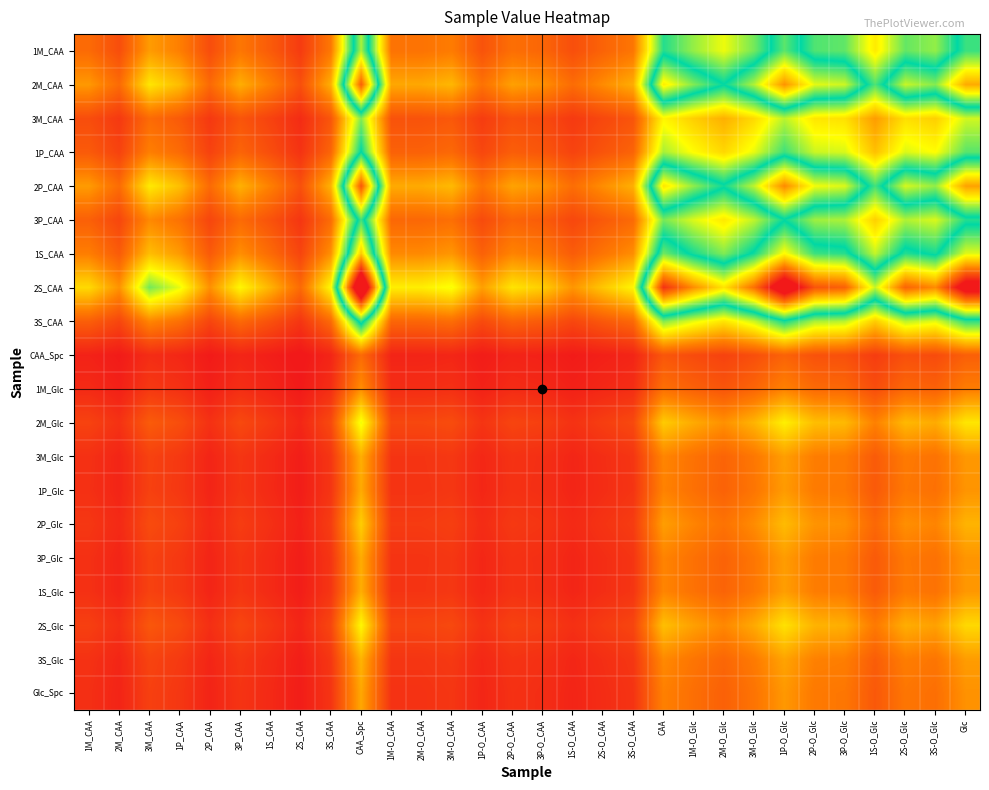

Reading left to right, extract all data points from this chart.

1M_CAA: 1M_CAA=1.0	2M_CAA=0.7	3M_CAA=1.4	1P_CAA=1.2	2P_CAA=0.7	3P_CAA=1.1	1S_CAA=0.8	2S_CAA=0.5	3S_CAA=1.1	CAA_Spc=4.0	1M-O_CAA=1.1	2M-O_CAA=1.1	3M-O_CAA=1.2	1P-O_CAA=0.8	2P-O_CAA=1.0	3P-O_CAA=1.0	1S-O_CAA=0.7	2S-O_CAA=0.9	3S-O_CAA=1.1	CAA=3.2	1M-O_Glc=2.7	2M-O_Glc=2.3	3M-O_Glc=2.8	1P-O_Glc=3.7	2P-O_Glc=3.0	3P-O_Glc=2.9	1S-O_Glc=2.1	2S-O_Glc=2.9	3S-O_Glc=2.7	Glc=3.6
2M_CAA: 1M_CAA=1.4	2M_CAA=1.0	3M_CAA=2.1	1P_CAA=1.7	2P_CAA=1.0	3P_CAA=1.6	1S_CAA=1.2	2S_CAA=0.7	3S_CAA=1.6	CAA_Spc=5.8	1M-O_CAA=1.5	2M-O_CAA=1.5	3M-O_CAA=1.7	1P-O_CAA=1.1	2P-O_CAA=1.5	3P-O_CAA=1.4	1S-O_CAA=1.0	2S-O_CAA=1.3	3S-O_CAA=1.6	CAA=4.5	1M-O_Glc=3.9	2M-O_Glc=3.3	3M-O_Glc=4.1	1P-O_Glc=5.3	2P-O_Glc=4.3	3P-O_Glc=4.2	1S-O_Glc=3.0	2S-O_Glc=4.1	3S-O_Glc=3.9	Glc=5.1
3M_CAA: 1M_CAA=0.7	2M_CAA=0.5	3M_CAA=1.0	1P_CAA=0.8	2P_CAA=0.5	3P_CAA=0.8	1S_CAA=0.6	2S_CAA=0.4	3S_CAA=0.8	CAA_Spc=2.8	1M-O_CAA=0.7	2M-O_CAA=0.7	3M-O_CAA=0.8	1P-O_CAA=0.5	2P-O_CAA=0.7	3P-O_CAA=0.7	1S-O_CAA=0.5	2S-O_CAA=0.6	3S-O_CAA=0.8	CAA=2.2	1M-O_Glc=1.9	2M-O_Glc=1.6	3M-O_Glc=2.0	1P-O_Glc=2.6	2P-O_Glc=2.1	3P-O_Glc=2.0	1S-O_Glc=1.5	2S-O_Glc=2.0	3S-O_Glc=1.9	Glc=2.5
1P_CAA: 1M_CAA=0.8	2M_CAA=0.6	3M_CAA=1.2	1P_CAA=1.0	2P_CAA=0.6	3P_CAA=0.9	1S_CAA=0.7	2S_CAA=0.4	3S_CAA=0.9	CAA_Spc=3.4	1M-O_CAA=0.9	2M-O_CAA=0.9	3M-O_CAA=1.0	1P-O_CAA=0.6	2P-O_CAA=0.9	3P-O_CAA=0.8	1S-O_CAA=0.6	2S-O_CAA=0.8	3S-O_CAA=0.9	CAA=2.6	1M-O_Glc=2.2	2M-O_Glc=1.9	3M-O_Glc=2.4	1P-O_Glc=3.1	2P-O_Glc=2.5	3P-O_Glc=2.4	1S-O_Glc=1.8	2S-O_Glc=2.4	3S-O_Glc=2.3	Glc=3.0
2P_CAA: 1M_CAA=1.4	2M_CAA=1.0	3M_CAA=2.1	1P_CAA=1.7	2P_CAA=1.0	3P_CAA=1.6	1S_CAA=1.2	2S_CAA=0.7	3S_CAA=1.6	CAA_Spc=5.8	1M-O_CAA=1.6	2M-O_CAA=1.6	3M-O_CAA=1.7	1P-O_CAA=1.1	2P-O_CAA=1.5	3P-O_CAA=1.4	1S-O_CAA=1.0	2S-O_CAA=1.3	3S-O_CAA=1.6	CAA=4.6	1M-O_Glc=3.9	2M-O_Glc=3.4	3M-O_Glc=4.1	1P-O_Glc=5.4	2P-O_Glc=4.3	3P-O_Glc=4.2	1S-O_Glc=3.1	2S-O_Glc=4.2	3S-O_Glc=3.9	Glc=5.2
3P_CAA: 1M_CAA=0.9	2M_CAA=0.6	3M_CAA=1.3	1P_CAA=1.1	2P_CAA=0.6	3P_CAA=1.0	1S_CAA=0.7	2S_CAA=0.5	3S_CAA=1.0	CAA_Spc=3.6	1M-O_CAA=1.0	2M-O_CAA=1.0	3M-O_CAA=1.0	1P-O_CAA=0.7	2P-O_CAA=0.9	3P-O_CAA=0.8	1S-O_CAA=0.6	2S-O_CAA=0.8	3S-O_CAA=1.0	CAA=2.8	1M-O_Glc=2.4	2M-O_Glc=2.1	3M-O_Glc=2.5	1P-O_Glc=3.3	2P-O_Glc=2.7	3P-O_Glc=2.6	1S-O_Glc=1.9	2S-O_Glc=2.6	3S-O_Glc=2.4	Glc=3.2
1S_CAA: 1M_CAA=1.2	2M_CAA=0.8	3M_CAA=1.7	1P_CAA=1.4	2P_CAA=0.8	3P_CAA=1.3	1S_CAA=1.0	2S_CAA=0.6	3S_CAA=1.4	CAA_Spc=4.8	1M-O_CAA=1.3	2M-O_CAA=1.3	3M-O_CAA=1.4	1P-O_CAA=0.9	2P-O_CAA=1.2	3P-O_CAA=1.1	1S-O_CAA=0.9	2S-O_CAA=1.1	3S-O_CAA=1.3	CAA=3.8	1M-O_Glc=3.2	2M-O_Glc=2.8	3M-O_Glc=3.4	1P-O_Glc=4.4	2P-O_Glc=3.6	3P-O_Glc=3.5	1S-O_Glc=2.5	2S-O_Glc=3.5	3S-O_Glc=3.2	Glc=4.3
2S_CAA: 1M_CAA=2.0	2M_CAA=1.4	3M_CAA=2.8	1P_CAA=2.4	2P_CAA=1.4	3P_CAA=2.2	1S_CAA=1.6	2S_CAA=1.0	3S_CAA=2.2	CAA_Spc=7.9	1M-O_CAA=2.1	2M-O_CAA=2.1	3M-O_CAA=2.3	1P-O_CAA=1.5	2P-O_CAA=2.0	3P-O_CAA=1.9	1S-O_CAA=1.4	2S-O_CAA=1.8	3S-O_CAA=2.2	CAA=6.2	1M-O_Glc=5.3	2M-O_Glc=4.6	3M-O_Glc=5.6	1P-O_Glc=7.3	2P-O_Glc=5.9	3P-O_Glc=5.7	1S-O_Glc=4.1	2S-O_Glc=5.7	3S-O_Glc=5.3	Glc=7.0
3S_CAA: 1M_CAA=0.9	2M_CAA=0.6	3M_CAA=1.3	1P_CAA=1.1	2P_CAA=0.6	3P_CAA=1.0	1S_CAA=0.7	2S_CAA=0.4	3S_CAA=1.0	CAA_Spc=3.6	1M-O_CAA=1.0	2M-O_CAA=1.0	3M-O_CAA=1.0	1P-O_CAA=0.7	2P-O_CAA=0.9	3P-O_CAA=0.8	1S-O_CAA=0.6	2S-O_CAA=0.8	3S-O_CAA=1.0	CAA=2.8	1M-O_Glc=2.4	2M-O_Glc=2.1	3M-O_Glc=2.5	1P-O_Glc=3.3	2P-O_Glc=2.6	3P-O_Glc=2.6	1S-O_Glc=1.9	2S-O_Glc=2.6	3S-O_Glc=2.4	Glc=3.1
CAA_Spc: 1M_CAA=0.2	2M_CAA=0.2	3M_CAA=0.4	1P_CAA=0.3	2P_CAA=0.2	3P_CAA=0.3	1S_CAA=0.2	2S_CAA=0.1	3S_CAA=0.3	CAA_Spc=1.0	1M-O_CAA=0.3	2M-O_CAA=0.3	3M-O_CAA=0.3	1P-O_CAA=0.2	2P-O_CAA=0.3	3P-O_CAA=0.2	1S-O_CAA=0.2	2S-O_CAA=0.2	3S-O_CAA=0.3	CAA=0.8	1M-O_Glc=0.7	2M-O_Glc=0.6	3M-O_Glc=0.7	1P-O_Glc=0.9	2P-O_Glc=0.7	3P-O_Glc=0.7	1S-O_Glc=0.5	2S-O_Glc=0.7	3S-O_Glc=0.7	Glc=0.9
1M_Glc: 1M_CAA=0.3	2M_CAA=0.2	3M_CAA=0.5	1P_CAA=0.4	2P_CAA=0.2	3P_CAA=0.4	1S_CAA=0.3	2S_CAA=0.2	3S_CAA=0.4	CAA_Spc=1.3	1M-O_CAA=0.4	2M-O_CAA=0.4	3M-O_CAA=0.4	1P-O_CAA=0.2	2P-O_CAA=0.3	3P-O_CAA=0.3	1S-O_CAA=0.2	2S-O_CAA=0.3	3S-O_CAA=0.4	CAA=1.1	1M-O_Glc=0.9	2M-O_Glc=0.8	3M-O_Glc=0.9	1P-O_Glc=1.2	2P-O_Glc=1.0	3P-O_Glc=1.0	1S-O_Glc=0.7	2S-O_Glc=1.0	3S-O_Glc=0.9	Glc=1.2
2M_Glc: 1M_CAA=0.6	2M_CAA=0.4	3M_CAA=0.8	1P_CAA=0.7	2P_CAA=0.4	3P_CAA=0.7	1S_CAA=0.5	2S_CAA=0.3	3S_CAA=0.7	CAA_Spc=2.3	1M-O_CAA=0.6	2M-O_CAA=0.6	3M-O_CAA=0.7	1P-O_CAA=0.4	2P-O_CAA=0.6	3P-O_CAA=0.6	1S-O_CAA=0.4	2S-O_CAA=0.5	3S-O_CAA=0.6	CAA=1.8	1M-O_Glc=1.6	2M-O_Glc=1.4	3M-O_Glc=1.7	1P-O_Glc=2.1	2P-O_Glc=1.7	3P-O_Glc=1.7	1S-O_Glc=1.2	2S-O_Glc=1.7	3S-O_Glc=1.6	Glc=2.1
3M_Glc: 1M_CAA=0.4	2M_CAA=0.3	3M_CAA=0.6	1P_CAA=0.5	2P_CAA=0.3	3P_CAA=0.4	1S_CAA=0.3	2S_CAA=0.2	3S_CAA=0.5	CAA_Spc=1.6	1M-O_CAA=0.4	2M-O_CAA=0.4	3M-O_CAA=0.5	1P-O_CAA=0.3	2P-O_CAA=0.4	3P-O_CAA=0.4	1S-O_CAA=0.3	2S-O_CAA=0.4	3S-O_CAA=0.4	CAA=1.3	1M-O_Glc=1.1	2M-O_Glc=0.9	3M-O_Glc=1.1	1P-O_Glc=1.5	2P-O_Glc=1.2	3P-O_Glc=1.2	1S-O_Glc=0.8	2S-O_Glc=1.2	3S-O_Glc=1.1	Glc=1.4
1P_Glc: 1M_CAA=0.4	2M_CAA=0.3	3M_CAA=0.6	1P_CAA=0.5	2P_CAA=0.3	3P_CAA=0.4	1S_CAA=0.3	2S_CAA=0.2	3S_CAA=0.4	CAA_Spc=1.6	1M-O_CAA=0.4	2M-O_CAA=0.4	3M-O_CAA=0.5	1P-O_CAA=0.3	2P-O_CAA=0.4	3P-O_CAA=0.4	1S-O_CAA=0.3	2S-O_CAA=0.4	3S-O_CAA=0.4	CAA=1.2	1M-O_Glc=1.1	2M-O_Glc=0.9	3M-O_Glc=1.1	1P-O_Glc=1.4	2P-O_Glc=1.2	3P-O_Glc=1.1	1S-O_Glc=0.8	2S-O_Glc=1.1	3S-O_Glc=1.1	Glc=1.4
2P_Glc: 1M_CAA=0.5	2M_CAA=0.3	3M_CAA=0.7	1P_CAA=0.6	2P_CAA=0.3	3P_CAA=0.5	1S_CAA=0.4	2S_CAA=0.2	3S_CAA=0.5	CAA_Spc=1.9	1M-O_CAA=0.5	2M-O_CAA=0.5	3M-O_CAA=0.5	1P-O_CAA=0.3	2P-O_CAA=0.5	3P-O_CAA=0.4	1S-O_CAA=0.3	2S-O_CAA=0.4	3S-O_CAA=0.5	CAA=1.5	1M-O_Glc=1.2	2M-O_Glc=1.1	3M-O_Glc=1.3	1P-O_Glc=1.7	2P-O_Glc=1.4	3P-O_Glc=1.4	1S-O_Glc=1.0	2S-O_Glc=1.3	3S-O_Glc=1.3	Glc=1.6
3P_Glc: 1M_CAA=0.4	2M_CAA=0.3	3M_CAA=0.6	1P_CAA=0.5	2P_CAA=0.3	3P_CAA=0.4	1S_CAA=0.3	2S_CAA=0.2	3S_CAA=0.4	CAA_Spc=1.6	1M-O_CAA=0.4	2M-O_CAA=0.4	3M-O_CAA=0.5	1P-O_CAA=0.3	2P-O_CAA=0.4	3P-O_CAA=0.4	1S-O_CAA=0.3	2S-O_CAA=0.4	3S-O_CAA=0.4	CAA=1.2	1M-O_Glc=1.1	2M-O_Glc=0.9	3M-O_Glc=1.1	1P-O_Glc=1.5	2P-O_Glc=1.2	3P-O_Glc=1.1	1S-O_Glc=0.8	2S-O_Glc=1.1	3S-O_Glc=1.1	Glc=1.4
1S_Glc: 1M_CAA=0.4	2M_CAA=0.3	3M_CAA=0.6	1P_CAA=0.5	2P_CAA=0.3	3P_CAA=0.4	1S_CAA=0.3	2S_CAA=0.2	3S_CAA=0.5	CAA_Spc=1.6	1M-O_CAA=0.4	2M-O_CAA=0.4	3M-O_CAA=0.5	1P-O_CAA=0.3	2P-O_CAA=0.4	3P-O_CAA=0.4	1S-O_CAA=0.3	2S-O_CAA=0.4	3S-O_CAA=0.4	CAA=1.3	1M-O_Glc=1.1	2M-O_Glc=0.9	3M-O_Glc=1.1	1P-O_Glc=1.5	2P-O_Glc=1.2	3P-O_Glc=1.2	1S-O_Glc=0.8	2S-O_Glc=1.2	3S-O_Glc=1.1	Glc=1.4
2S_Glc: 1M_CAA=0.5	2M_CAA=0.4	3M_CAA=0.8	1P_CAA=0.7	2P_CAA=0.4	3P_CAA=0.6	1S_CAA=0.5	2S_CAA=0.3	3S_CAA=0.6	CAA_Spc=2.2	1M-O_CAA=0.6	2M-O_CAA=0.6	3M-O_CAA=0.6	1P-O_CAA=0.4	2P-O_CAA=0.6	3P-O_CAA=0.5	1S-O_CAA=0.4	2S-O_CAA=0.5	3S-O_CAA=0.6	CAA=1.7	1M-O_Glc=1.5	2M-O_Glc=1.3	3M-O_Glc=1.6	1P-O_Glc=2.0	2P-O_Glc=1.6	3P-O_Glc=1.6	1S-O_Glc=1.2	2S-O_Glc=1.6	3S-O_Glc=1.5	Glc=2.0
3S_Glc: 1M_CAA=0.4	2M_CAA=0.3	3M_CAA=0.6	1P_CAA=0.5	2P_CAA=0.3	3P_CAA=0.5	1S_CAA=0.3	2S_CAA=0.2	3S_CAA=0.5	CAA_Spc=1.7	1M-O_CAA=0.4	2M-O_CAA=0.4	3M-O_CAA=0.5	1P-O_CAA=0.3	2P-O_CAA=0.4	3P-O_CAA=0.4	1S-O_CAA=0.3	2S-O_CAA=0.4	3S-O_CAA=0.5	CAA=1.3	1M-O_Glc=1.1	2M-O_Glc=1.0	3M-O_Glc=1.2	1P-O_Glc=1.5	2P-O_Glc=1.2	3P-O_Glc=1.2	1S-O_Glc=0.9	2S-O_Glc=1.2	3S-O_Glc=1.1	Glc=1.5
Glc_Spc: 1M_CAA=0.4	2M_CAA=0.3	3M_CAA=0.6	1P_CAA=0.5	2P_CAA=0.3	3P_CAA=0.4	1S_CAA=0.3	2S_CAA=0.2	3S_CAA=0.4	CAA_Spc=1.5	1M-O_CAA=0.4	2M-O_CAA=0.4	3M-O_CAA=0.5	1P-O_CAA=0.3	2P-O_CAA=0.4	3P-O_CAA=0.4	1S-O_CAA=0.3	2S-O_CAA=0.4	3S-O_CAA=0.4	CAA=1.2	1M-O_Glc=1.0	2M-O_Glc=0.9	3M-O_Glc=1.1	1P-O_Glc=1.4	2P-O_Glc=1.1	3P-O_Glc=1.1	1S-O_Glc=0.8	2S-O_Glc=1.1	3S-O_Glc=1.0	Glc=1.4